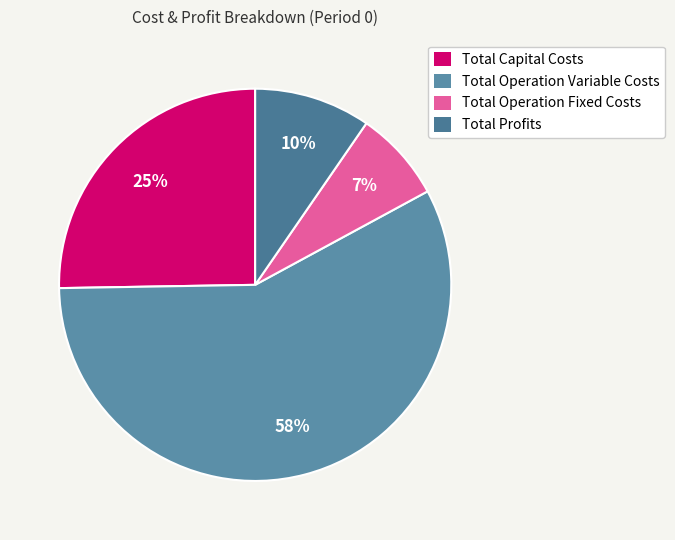

How many slices are in this pie chart?

4